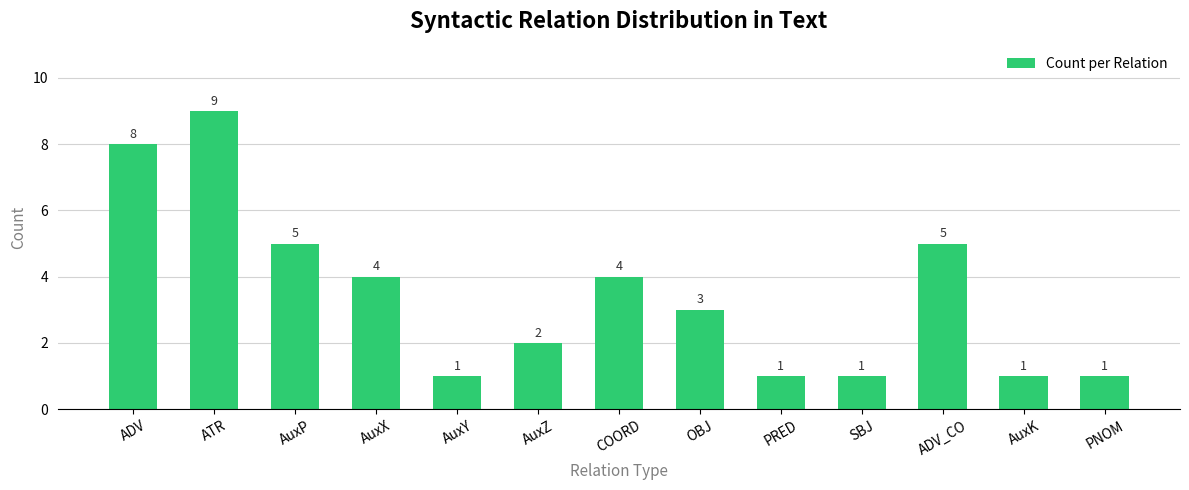

What is the sum of all values?

45